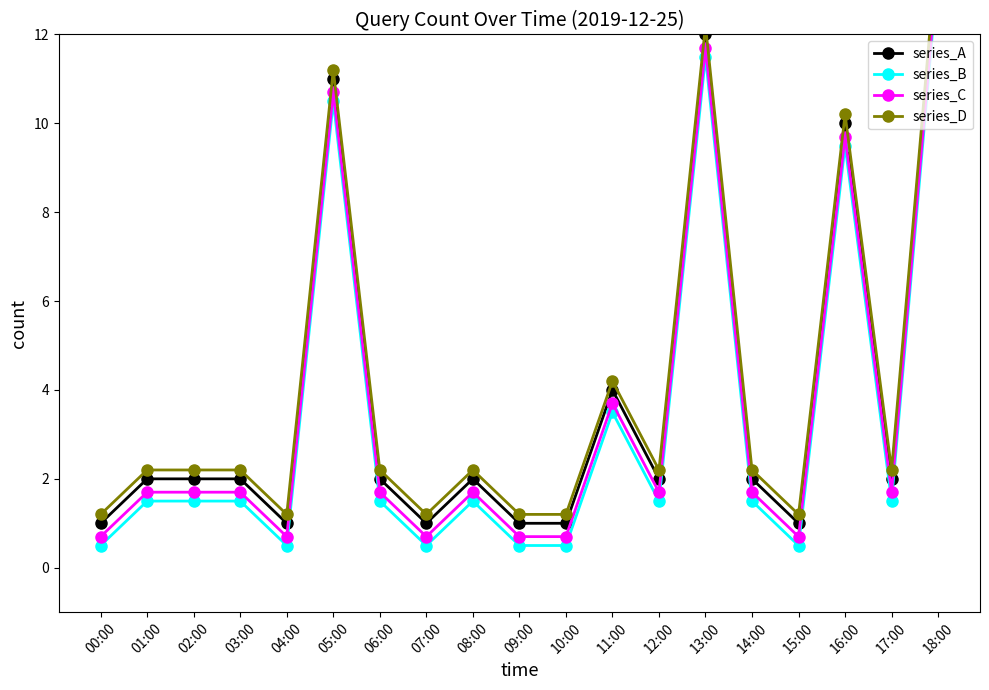

Reading right to left, what are all the values shown in this chart?

series_A: 18:00=14.0	17:00=2.0	16:00=10.0	15:00=1.0	14:00=2.0	13:00=12.0	12:00=2.0	11:00=4.0	10:00=1.0	09:00=1.0	08:00=2.0	07:00=1.0	06:00=2.0	05:00=11.0	04:00=1.0	03:00=2.0	02:00=2.0	01:00=2.0	00:00=1.0
series_B: 18:00=13.5	17:00=1.5	16:00=9.5	15:00=0.5	14:00=1.5	13:00=11.5	12:00=1.5	11:00=3.5	10:00=0.5	09:00=0.5	08:00=1.5	07:00=0.5	06:00=1.5	05:00=10.5	04:00=0.5	03:00=1.5	02:00=1.5	01:00=1.5	00:00=0.5
series_C: 18:00=13.7	17:00=1.7	16:00=9.7	15:00=0.7	14:00=1.7	13:00=11.7	12:00=1.7	11:00=3.7	10:00=0.7	09:00=0.7	08:00=1.7	07:00=0.7	06:00=1.7	05:00=10.7	04:00=0.7	03:00=1.7	02:00=1.7	01:00=1.7	00:00=0.7
series_D: 18:00=14.2	17:00=2.2	16:00=10.2	15:00=1.2	14:00=2.2	13:00=12.2	12:00=2.2	11:00=4.2	10:00=1.2	09:00=1.2	08:00=2.2	07:00=1.2	06:00=2.2	05:00=11.2	04:00=1.2	03:00=2.2	02:00=2.2	01:00=2.2	00:00=1.2